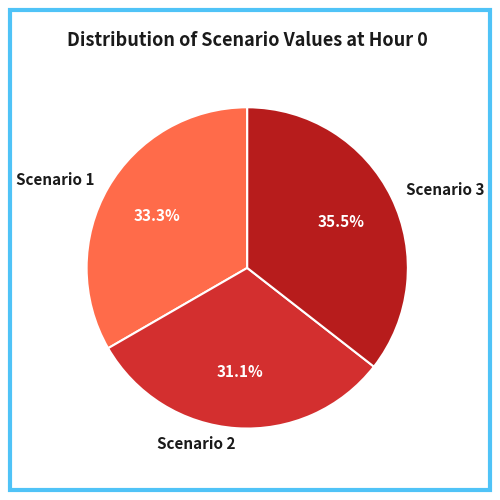

Which has a higher value, Scenario 1 or Scenario 3?

Scenario 3